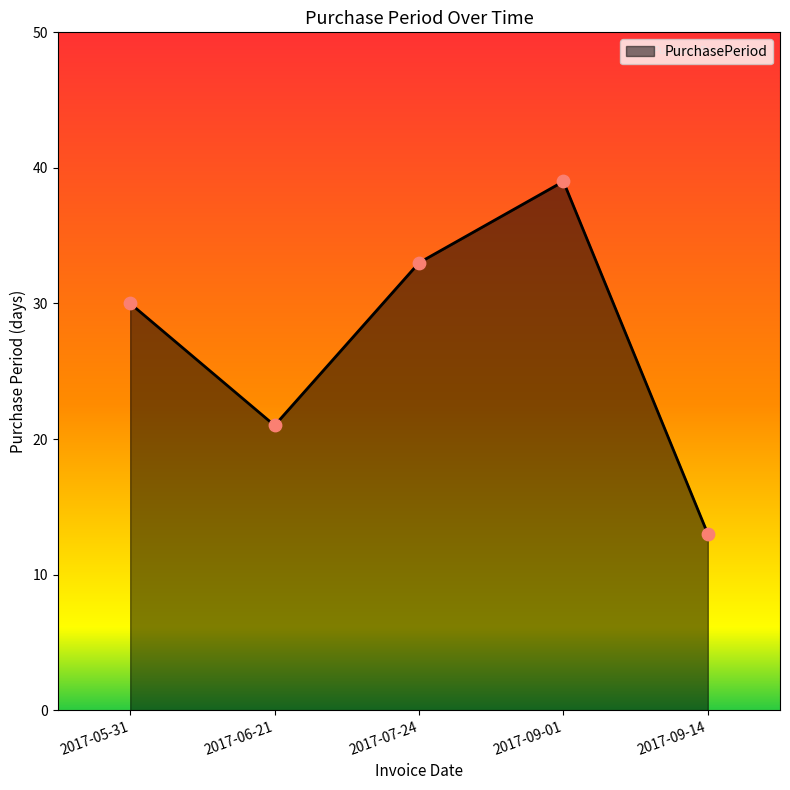

What is the change in value from 2017-06-21 to 2017-09-01?

+18